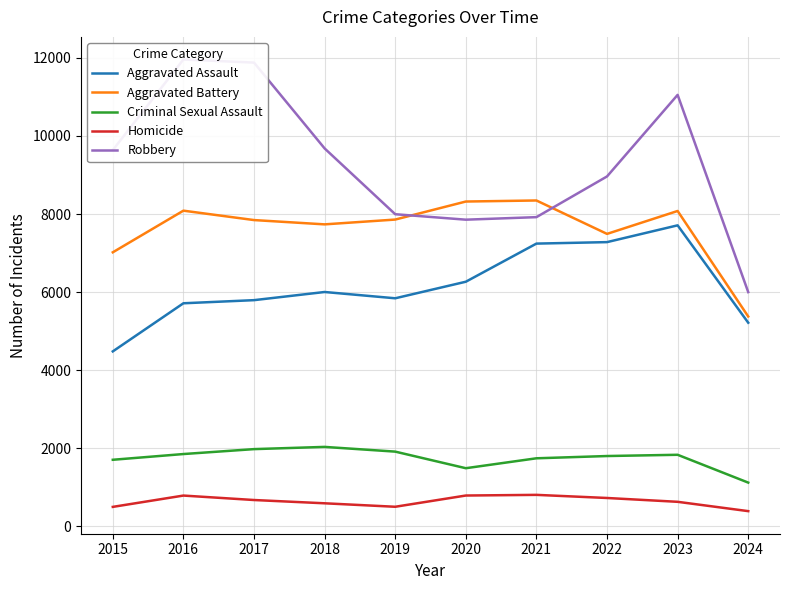

What is the spread (max minus min) of values at 2018?

9093